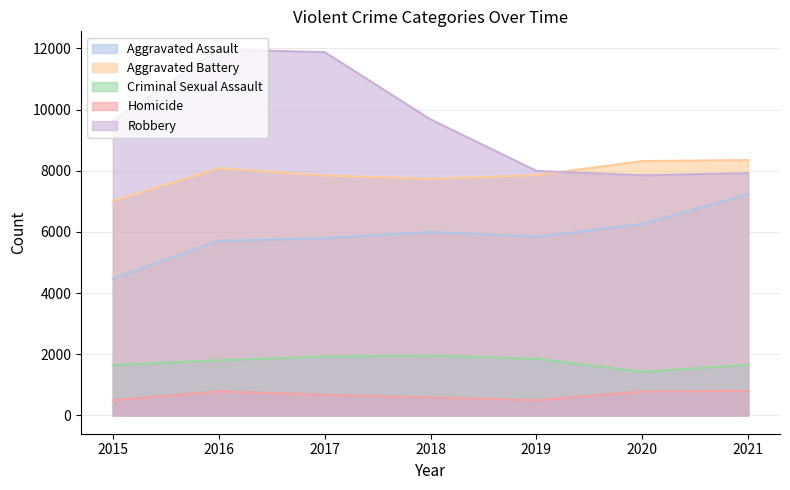

List the labels in order of Homicide value, largest first.

2021, 2016, 2020, 2017, 2018, 2019, 2015